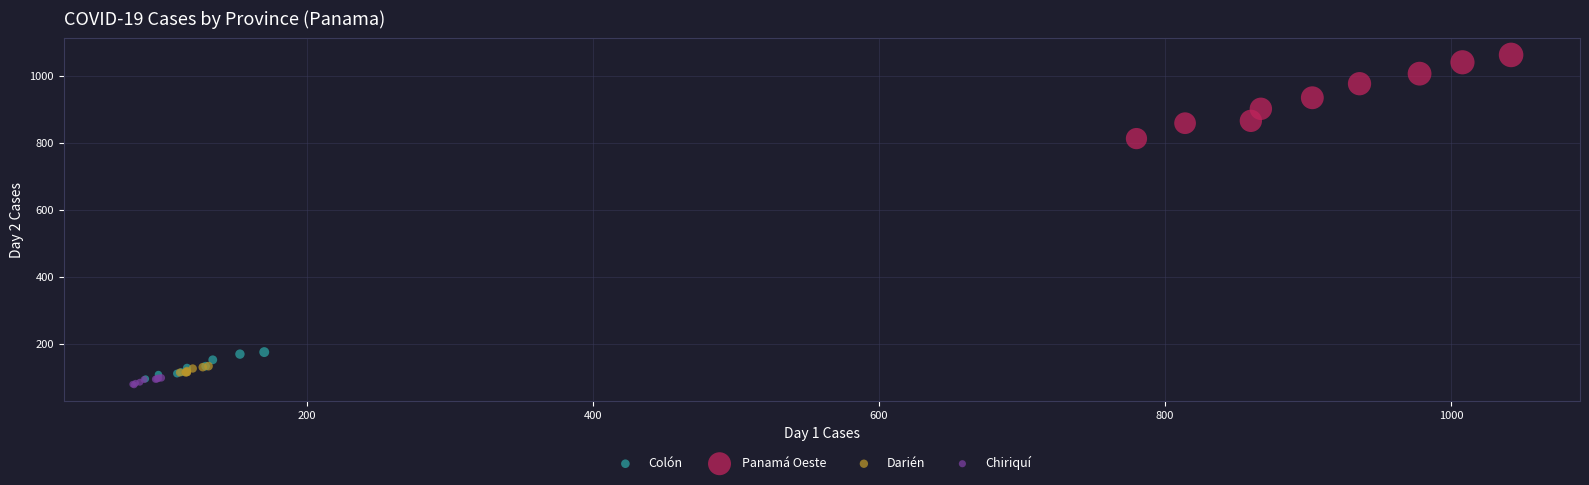

Which series contains the lowest Y value?

Chiriquí